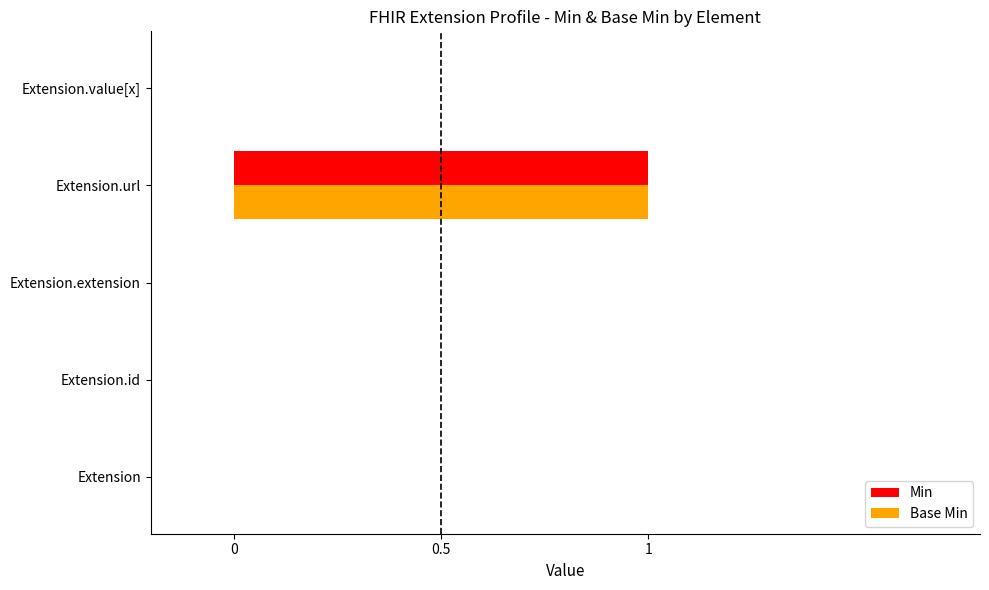

Count the number of data series in this chart.

2